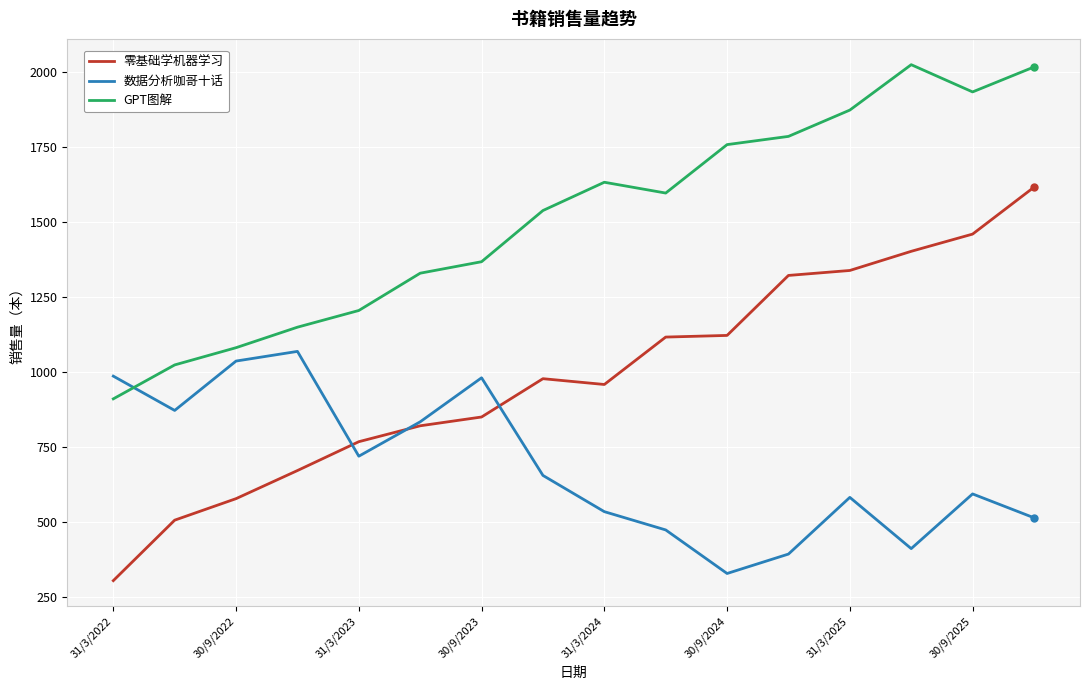

True or false: 零基础学机器学习 and GPT图解 cross at least once.

False